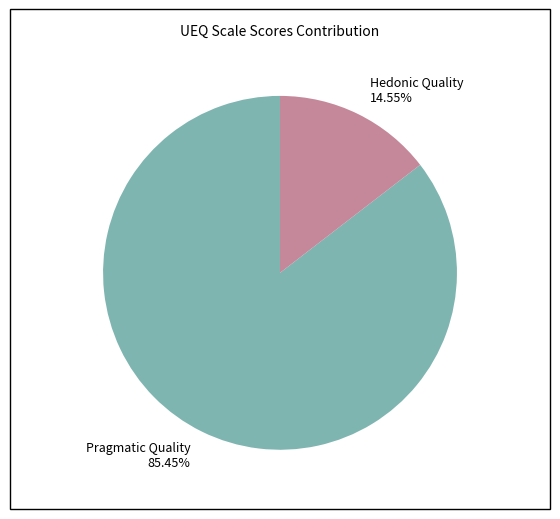

Approximately how many times larger is the value at Pragmatic Quality 85.45% compared to Hedonic Quality 14.55%?

5.9